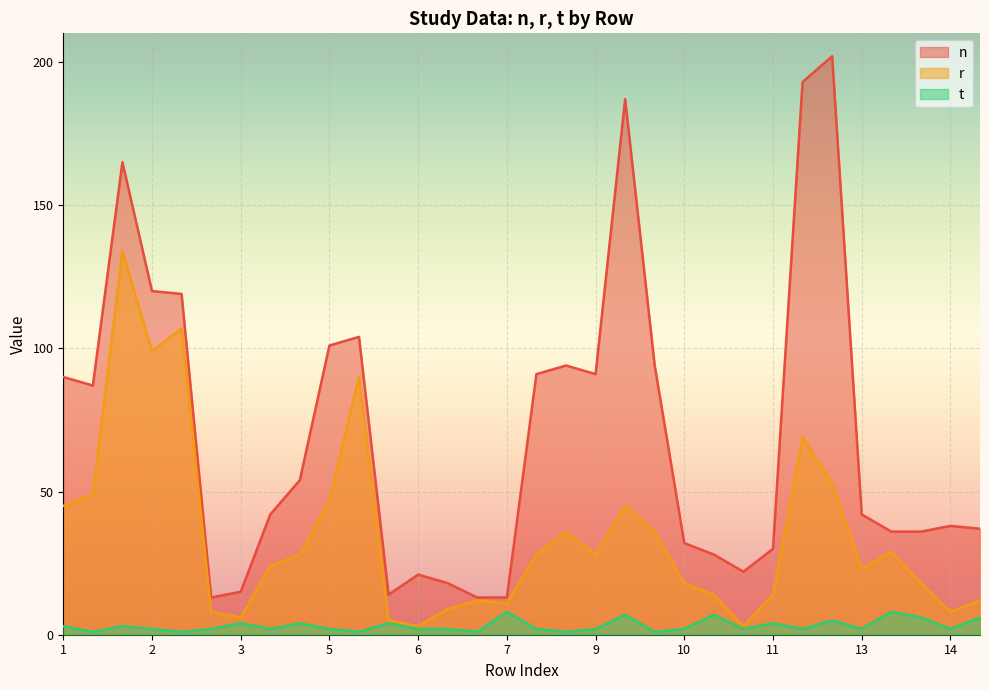

True or false: t and r intersect in this chart.

False